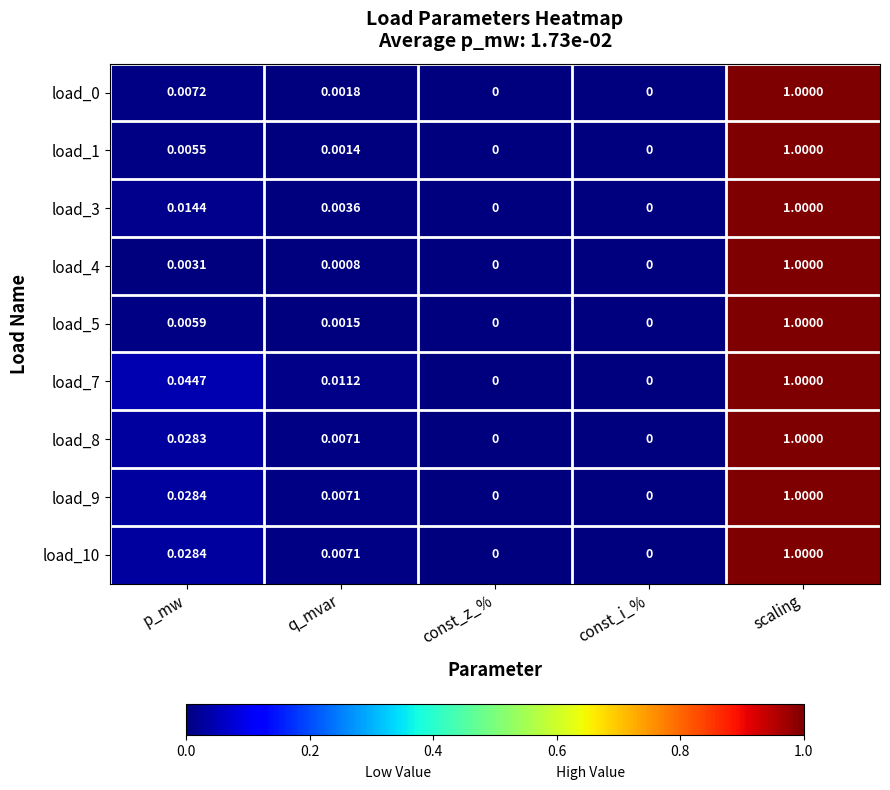

At which category does the chart reach its peak across all series?

scaling